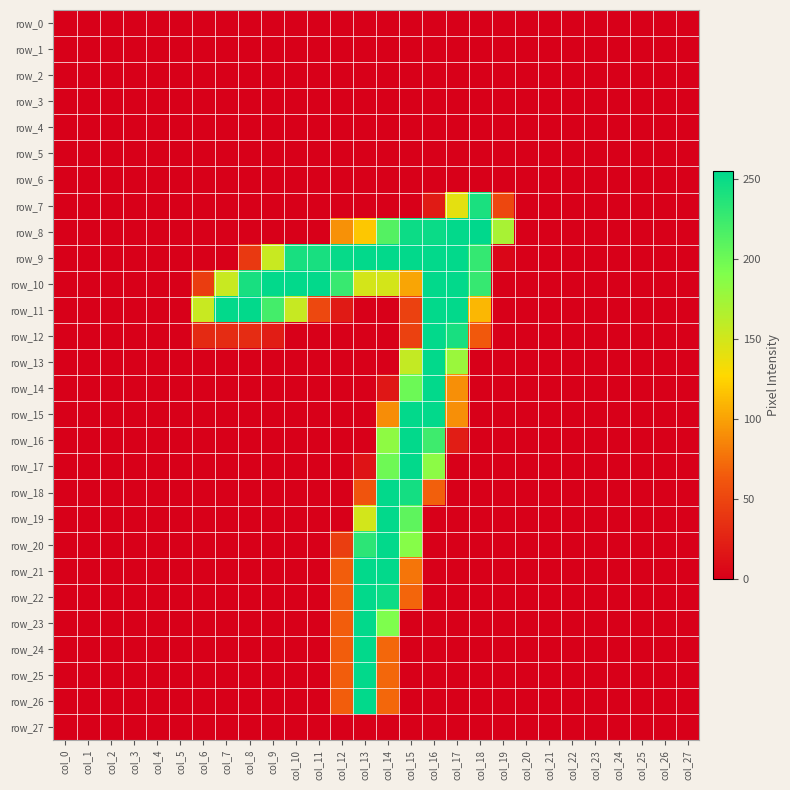

Reading left to right, list all the values displayed in this chart.

row_0: 0	0	0	0	0	0	0	0	0	0	0	0	0	0	0	0	0	0	0	0	0	0	0	0	0	0	0	0
row_1: 0	0	0	0	0	0	0	0	0	0	0	0	0	0	0	0	0	0	0	0	0	0	0	0	0	0	0	0
row_2: 0	0	0	0	0	0	0	0	0	0	0	0	0	0	0	0	0	0	0	0	0	0	0	0	0	0	0	0
row_3: 0	0	0	0	0	0	0	0	0	0	0	0	0	0	0	0	0	0	0	0	0	0	0	0	0	0	0	0
row_4: 0	0	0	0	0	0	0	0	0	0	0	0	0	0	0	0	0	0	0	0	0	0	0	0	0	0	0	0
row_5: 0	0	0	0	0	0	0	0	0	0	0	0	0	0	0	0	0	0	0	0	0	0	0	0	0	0	0	0
row_6: 0	0	0	0	0	0	0	0	0	0	0	0	0	0	0	0	0	0	0	0	0	0	0	0	0	0	0	0
row_7: 0	0	0	0	0	0	0	0	0	0	0	0	0	0	0	0	20	141	242	51	0	0	0	0	0	0	0	0
row_8: 0	0	0	0	0	0	0	0	0	0	0	0	92	119	213	249	250	254	255	171	0	0	0	0	0	0	0	0
row_9: 0	0	0	0	0	0	0	0	41	155	243	243	252	254	254	254	254	254	229	5	0	0	0	0	0	0	0	0
row_10: 0	0	0	0	0	0	44	155	243	254	254	254	227	149	149	102	254	254	228	0	0	0	0	0	0	0	0	0
row_11: 0	0	0	0	0	0	155	254	254	221	156	52	19	0	0	47	254	254	111	0	0	0	0	0	0	0	0	0
row_12: 0	0	0	0	0	0	30	32	32	21	0	0	0	0	0	47	254	243	63	0	0	0	0	0	0	0	0	0
row_13: 0	0	0	0	0	0	0	0	0	0	0	0	0	0	0	157	254	178	0	0	0	0	0	0	0	0	0	0
row_14: 0	0	0	0	0	0	0	0	0	0	0	0	0	0	17	201	254	91	0	0	0	0	0	0	0	0	0	0
row_15: 0	0	0	0	0	0	0	0	0	0	0	0	0	0	90	254	254	91	0	0	0	0	0	0	0	0	0	0
row_16: 0	0	0	0	0	0	0	0	0	0	0	0	0	0	184	254	224	21	0	0	0	0	0	0	0	0	0	0
row_17: 0	0	0	0	0	0	0	0	0	0	0	0	0	14	200	254	185	0	0	0	0	0	0	0	0	0	0	0
row_18: 0	0	0	0	0	0	0	0	0	0	0	0	0	60	254	245	67	0	0	0	0	0	0	0	0	0	0	0
row_19: 0	0	0	0	0	0	0	0	0	0	0	0	0	150	254	208	0	0	0	0	0	0	0	0	0	0	0	0
row_20: 0	0	0	0	0	0	0	0	0	0	0	0	45	233	254	188	0	0	0	0	0	0	0	0	0	0	0	0
row_21: 0	0	0	0	0	0	0	0	0	0	0	0	66	254	254	78	0	0	0	0	0	0	0	0	0	0	0	0
row_22: 0	0	0	0	0	0	0	0	0	0	0	0	66	254	249	70	0	0	0	0	0	0	0	0	0	0	0	0
row_23: 0	0	0	0	0	0	0	0	0	0	0	0	66	254	192	0	0	0	0	0	0	0	0	0	0	0	0	0
row_24: 0	0	0	0	0	0	0	0	0	0	0	0	66	254	71	0	0	0	0	0	0	0	0	0	0	0	0	0
row_25: 0	0	0	0	0	0	0	0	0	0	0	0	66	254	71	0	0	0	0	0	0	0	0	0	0	0	0	0
row_26: 0	0	0	0	0	0	0	0	0	0	0	0	66	254	71	0	0	0	0	0	0	0	0	0	0	0	0	0
row_27: 0	0	0	0	0	0	0	0	0	0	0	0	0	0	0	0	0	0	0	0	0	0	0	0	0	0	0	0